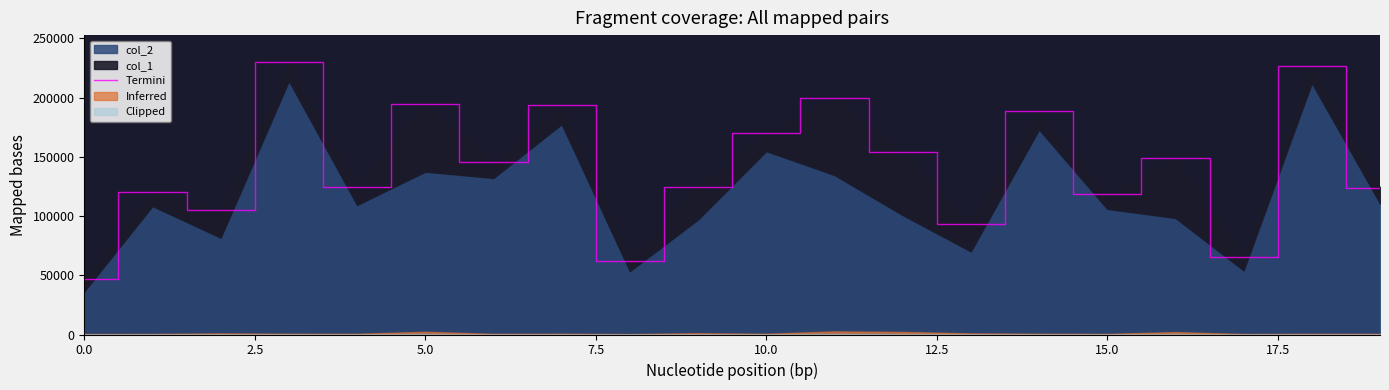

What is the value of the 7th point from the left?

145843